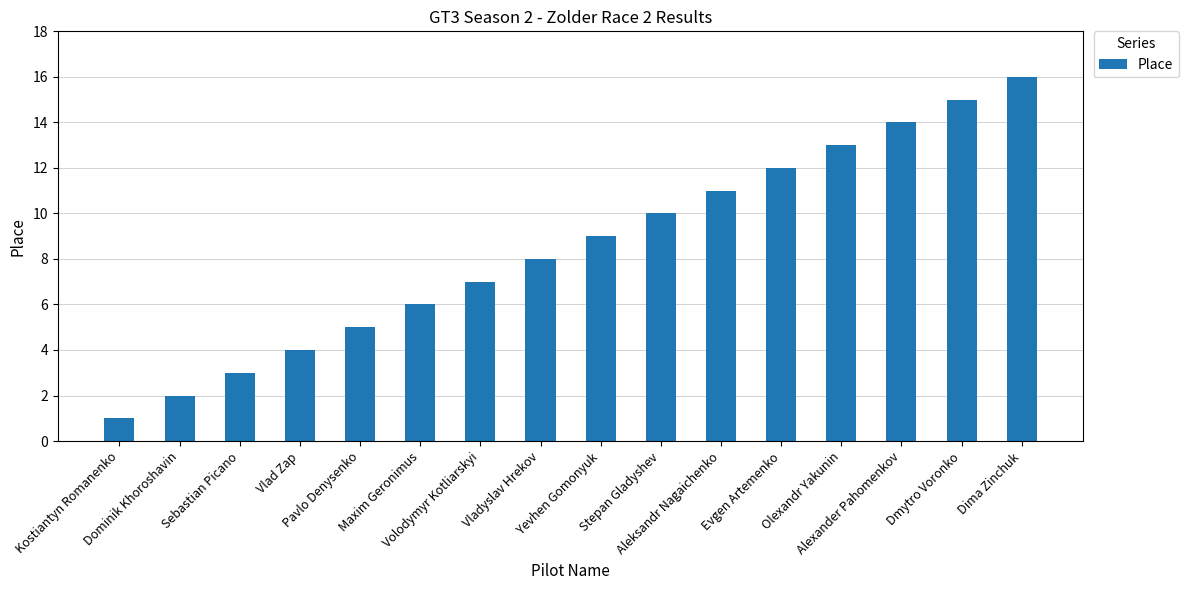

What is the ratio of the value at Aleksandr Nagaichenko to the value at Volodymyr Kotliarskyi?

1.6